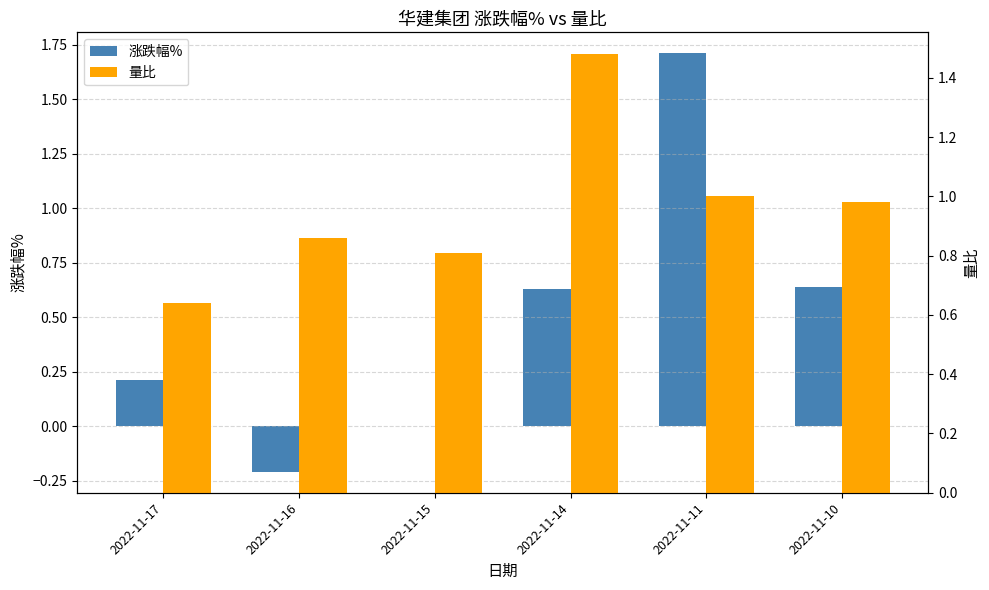

How many 涨跌幅% values are between 0 and 1?

4